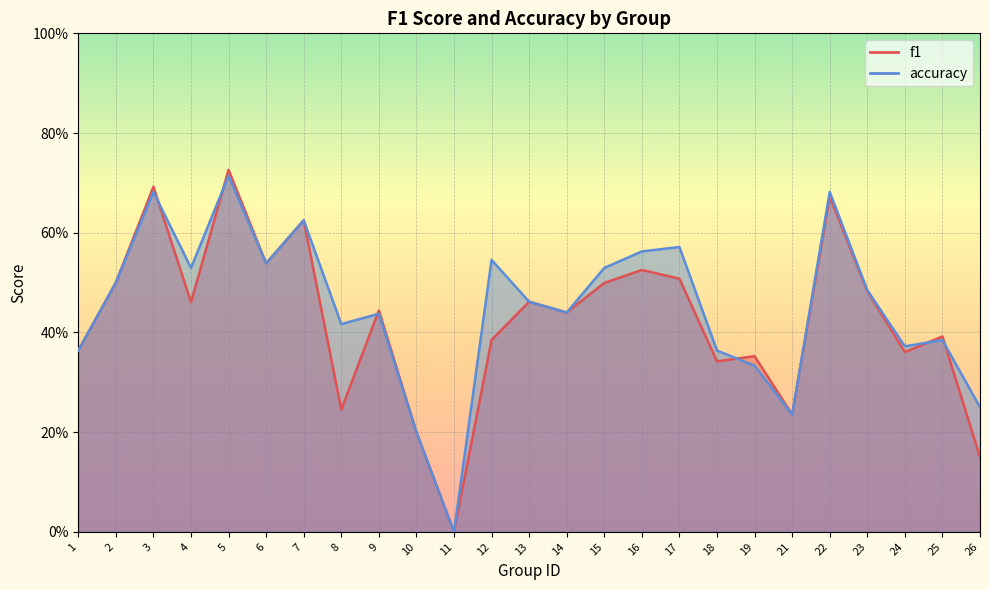

What is the difference between the maximum and second lowest values in the f1 series?

0.6